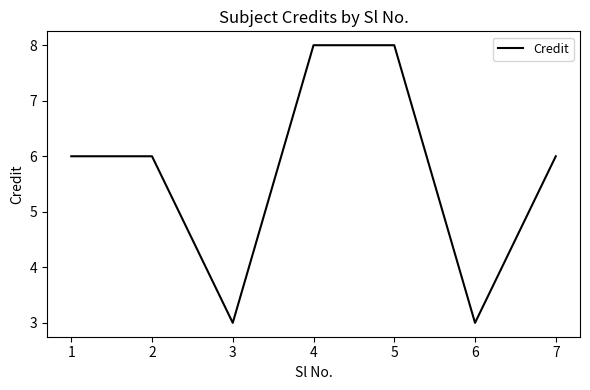

What is the greatest value displayed?

8